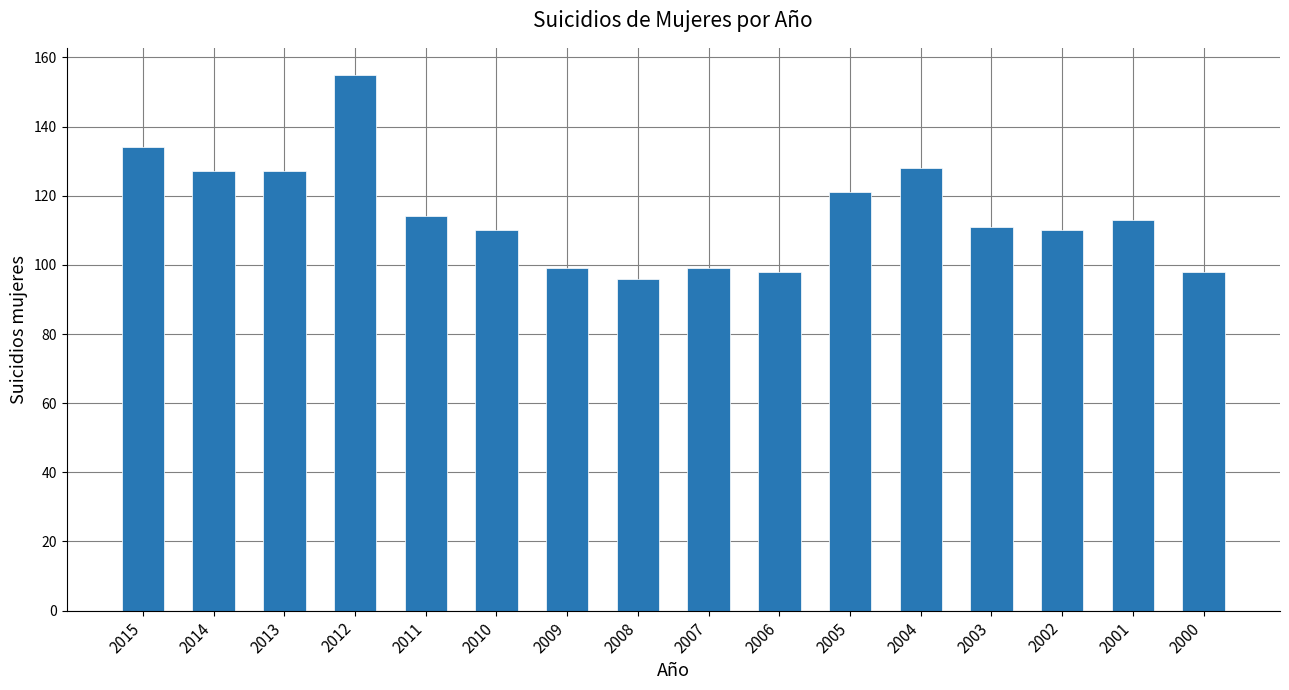

Which category has the lowest value across all series?

2008